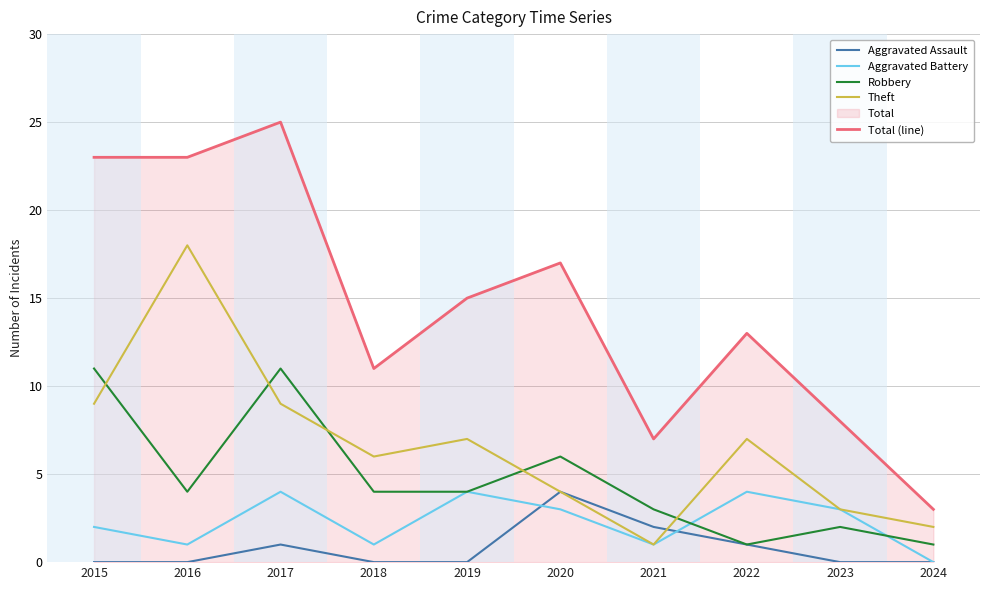

True or false: Theft has a value of 7 at 2019.

True